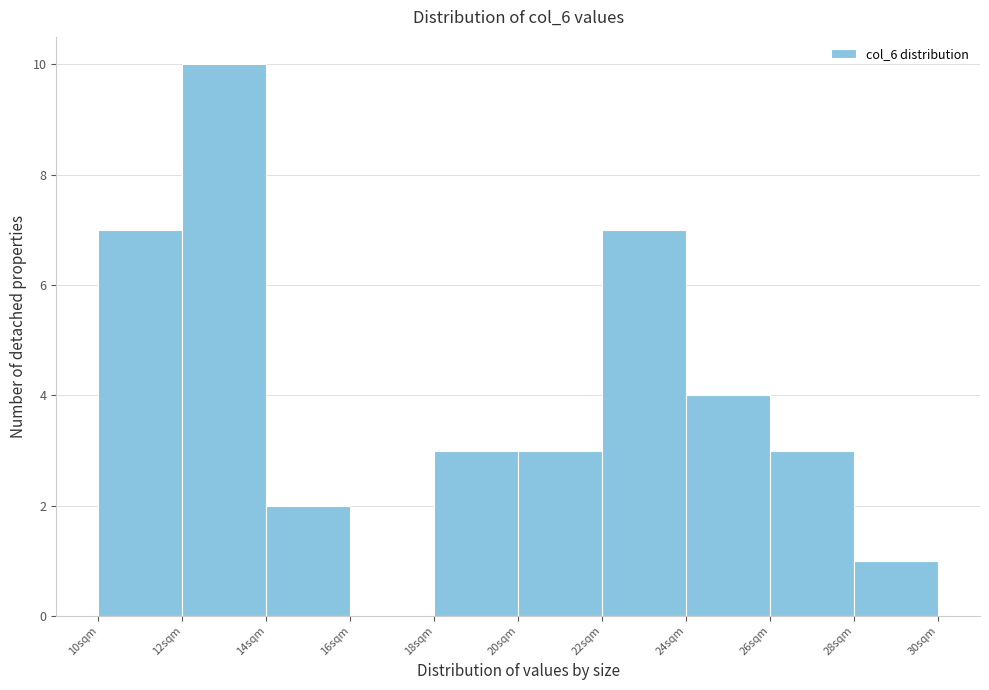

Reading left to right, transcribe this chart: for each bar, give the range it covers on the x-axis and its height. The values are not printed on the chart, so give them approximately, as read against the axis.

10 to 12: 7
12 to 14: 10
14 to 16: 2
16 to 18: 0
18 to 20: 3
20 to 22: 3
22 to 24: 7
24 to 26: 4
26 to 28: 3
28 to 30: 1